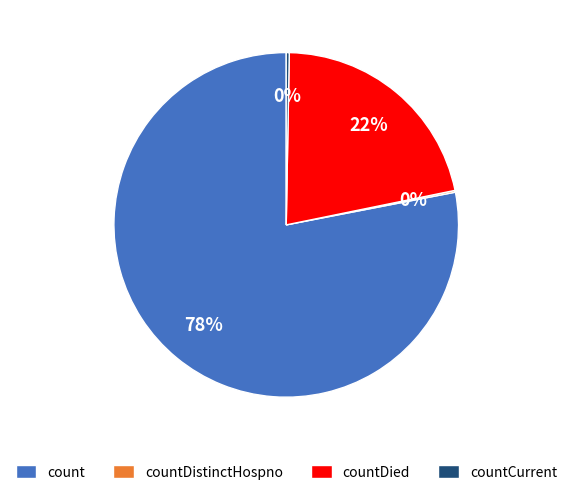

Do countDied and countCurrent together represent more than half of the pie?

No